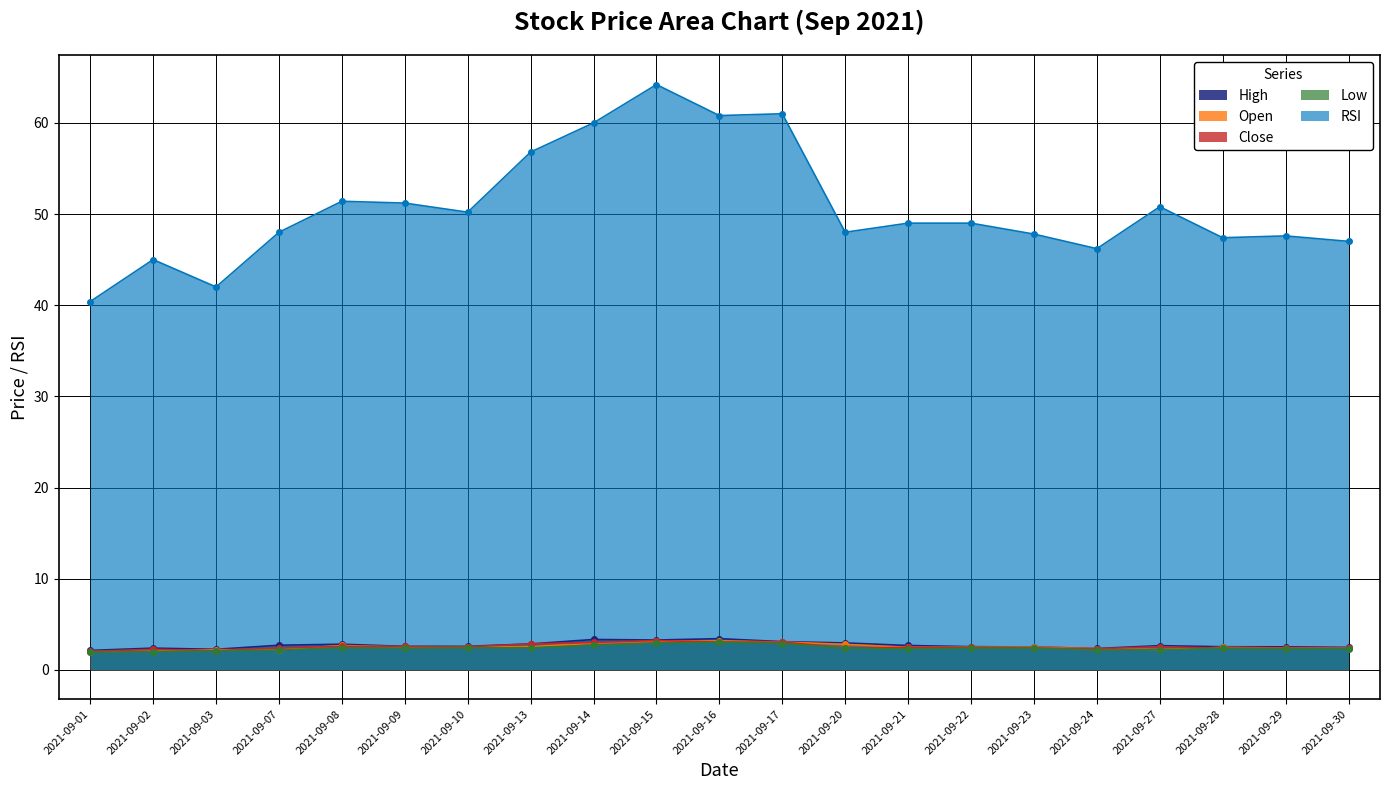

True or false: Low and Close cross at least once.

False